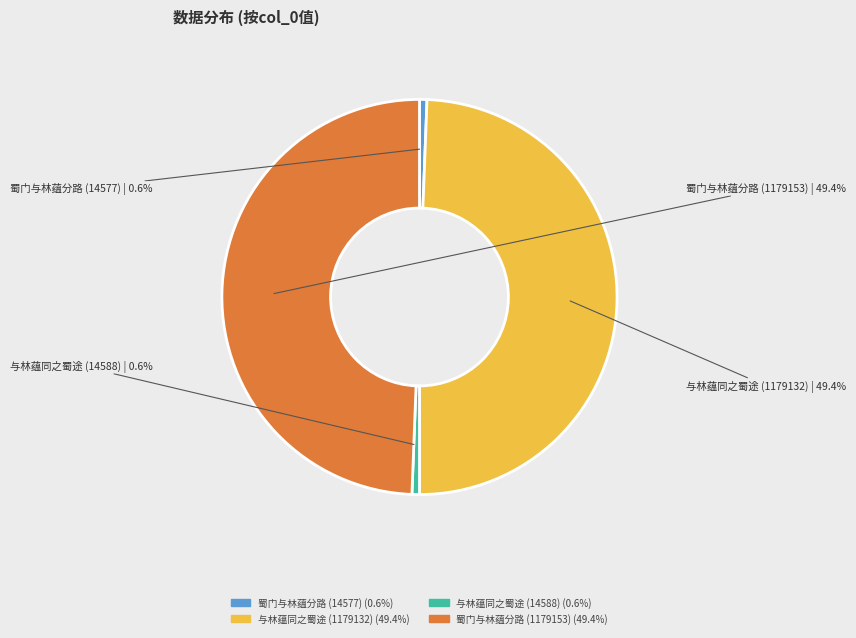

Combined, what portion of the pie is 与林蕴同之蜀途 (1179132) and 与林蕴同之蜀途 (14588)?

50.0%